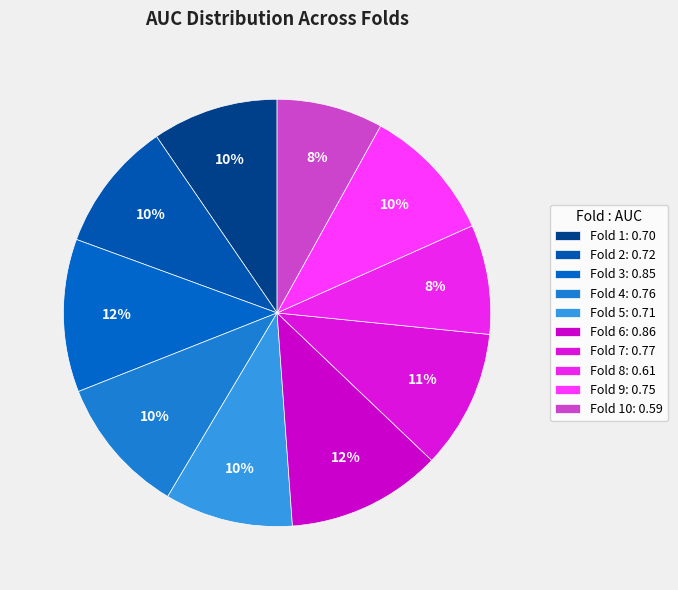

To the nearest percent, what is the difference between the largest and smallest slice percentages?

4%